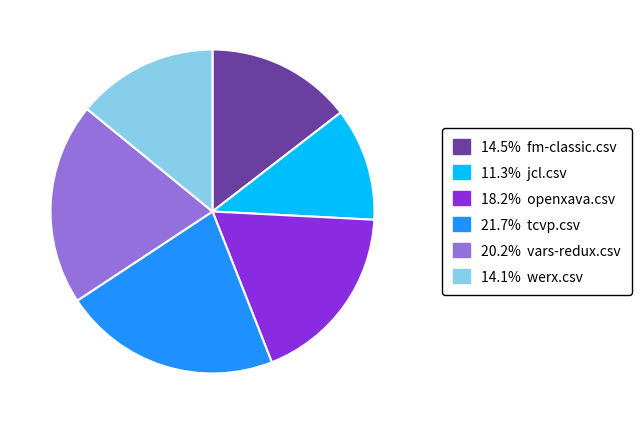

Is there a majority slice in this chart?

No